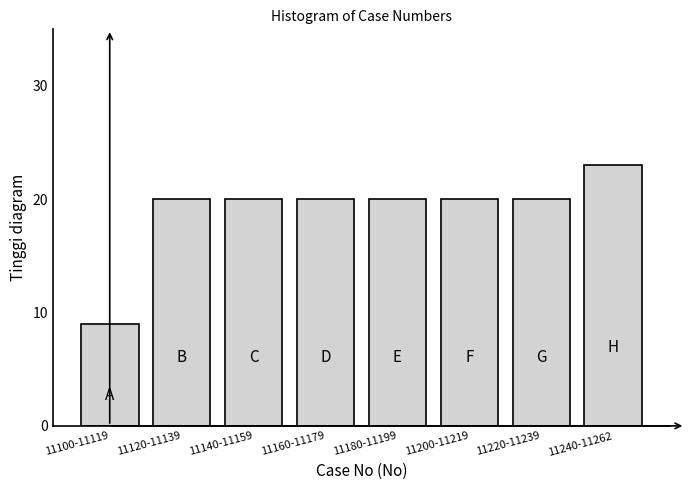

Reading left to right, list all the values displayed in this chart.

9	20	20	20	20	20	20	23